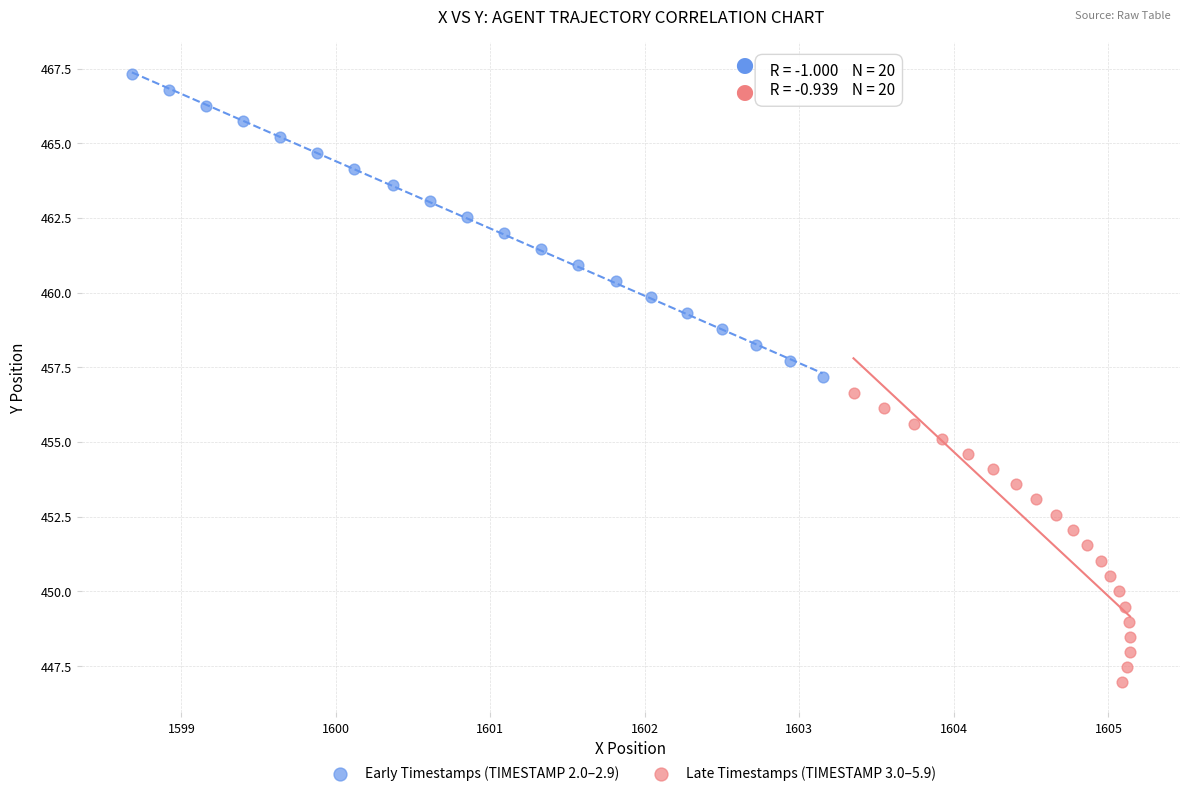

Which series reaches the maximum Y coordinate?

Early Timestamps (TIMESTAMP 2.0–2.9)